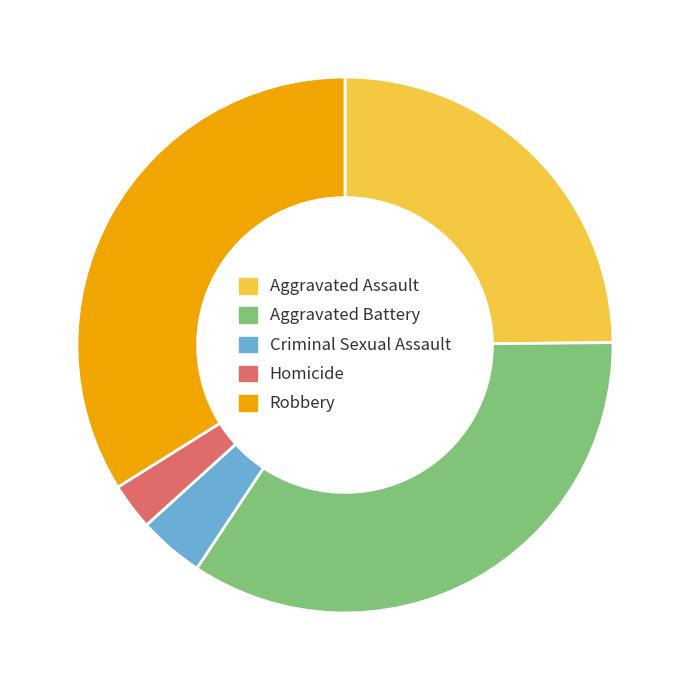

How many segments does this pie chart have?

5